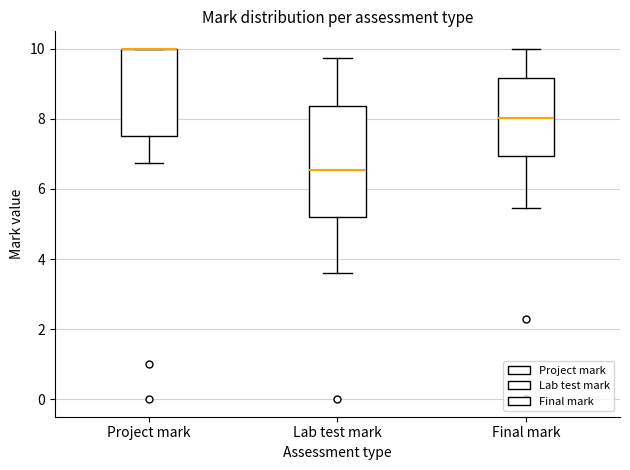

Comparing the boxes themselves (not the whiskers), which one is the tallest?

Lab test mark